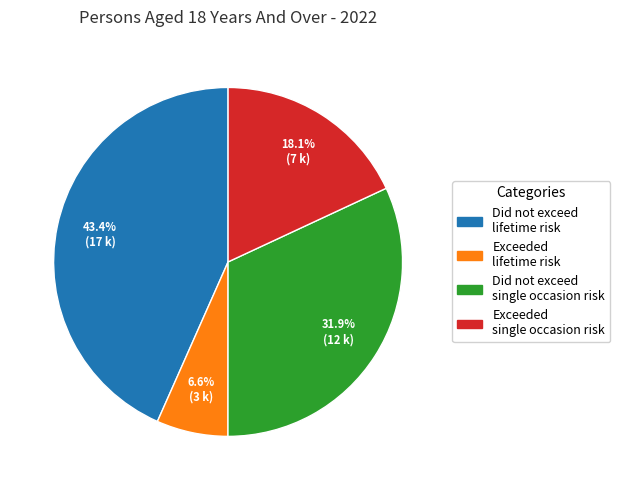

Is there any slice that represents more than half of the pie?

No